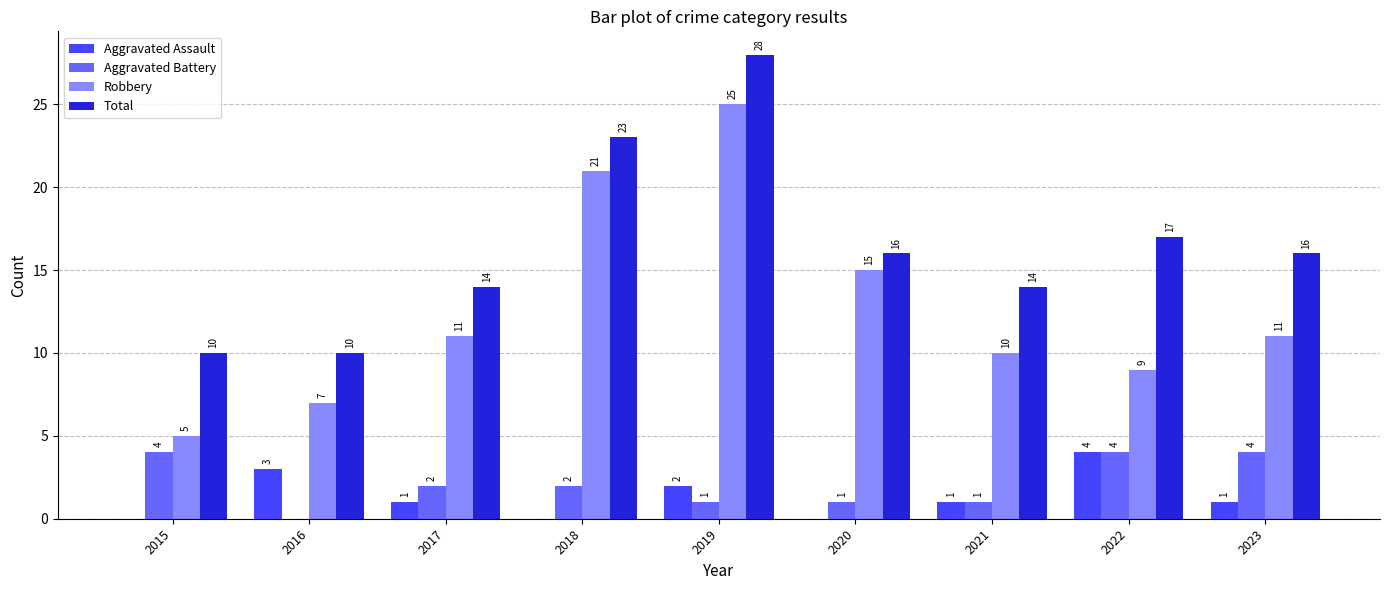

At which label is Robbery closest to 15?

2020